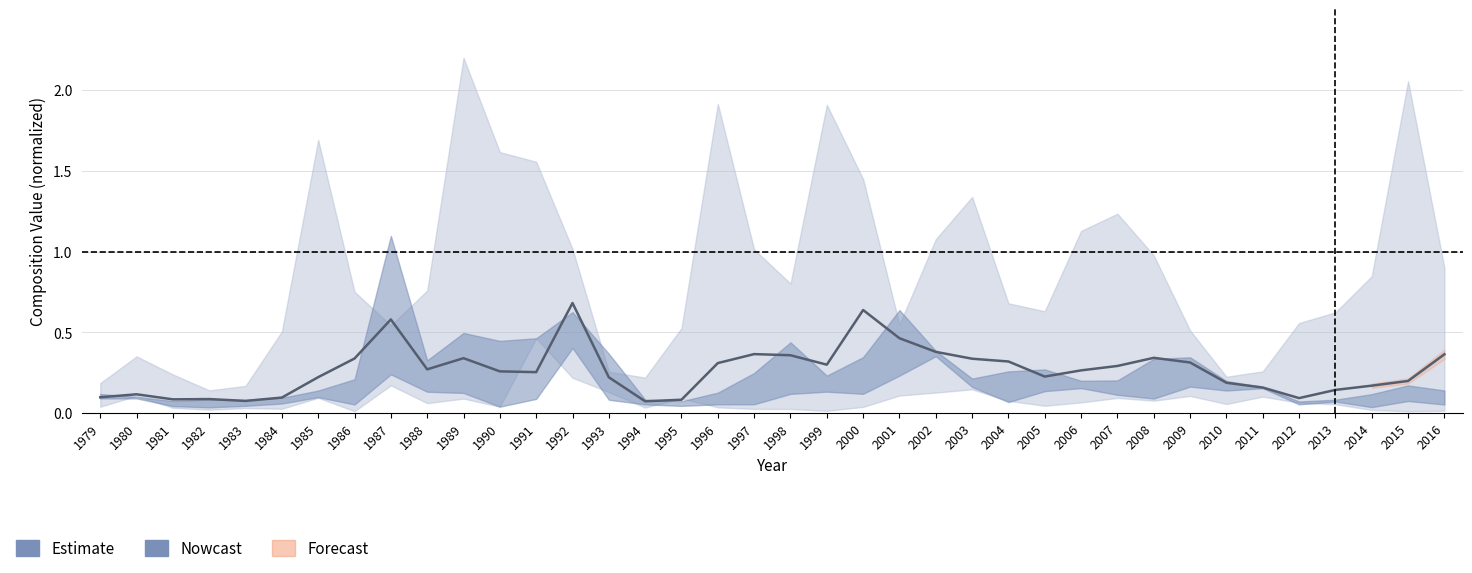

How many values are between 0 and 1?

38